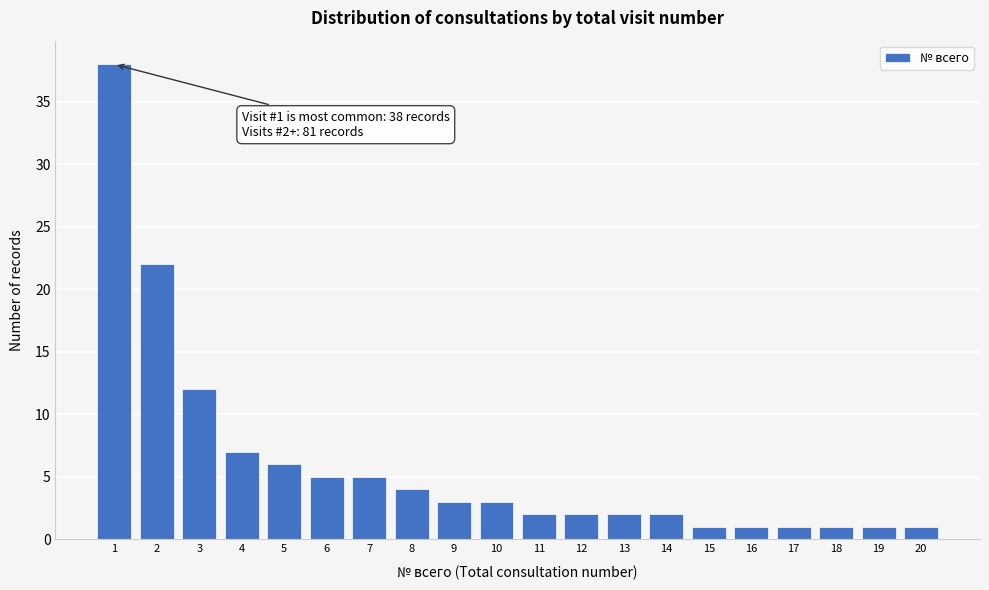

Reading left to right, extract all data points from this chart.

1=38	2=22	3=12	4=7	5=6	6=5	7=5	8=4	9=3	10=3	11=2	12=2	13=2	14=2	15=1	16=1	17=1	18=1	19=1	20=1